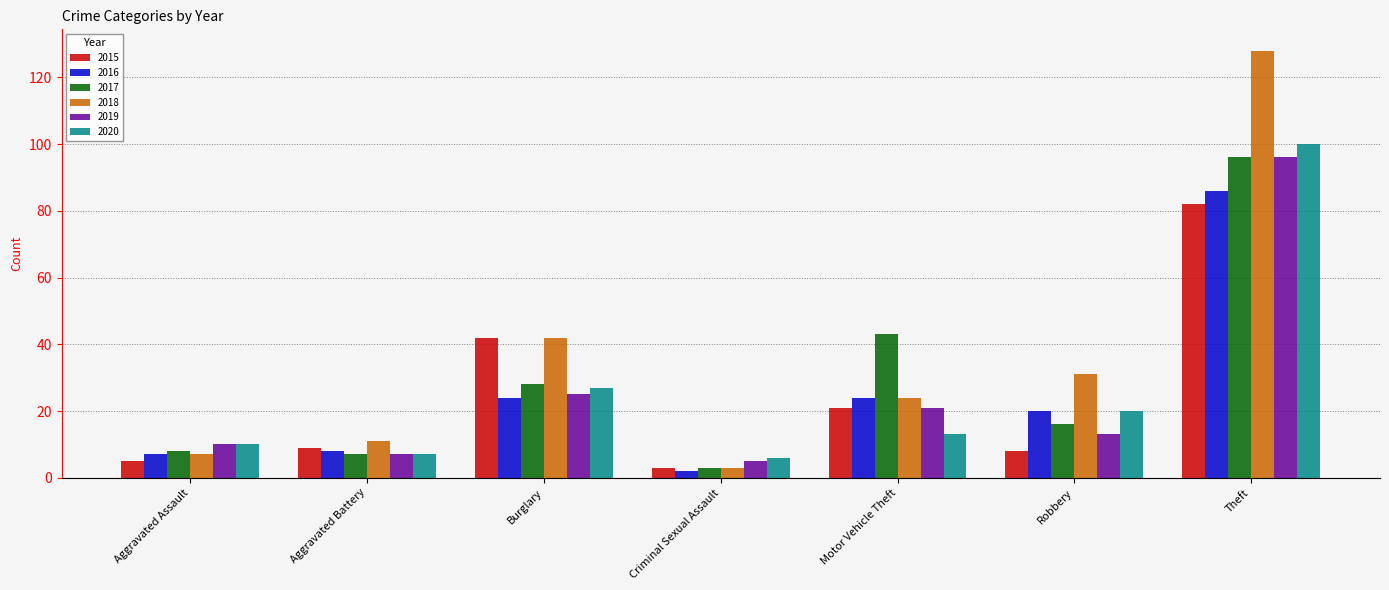

Reading left to right, what are all the values shown in this chart?

2015: 5	9	42	3	21	8	82
2016: 7	8	24	2	24	20	86
2017: 8	7	28	3	43	16	96
2018: 7	11	42	3	24	31	128
2019: 10	7	25	5	21	13	96
2020: 10	7	27	6	13	20	100